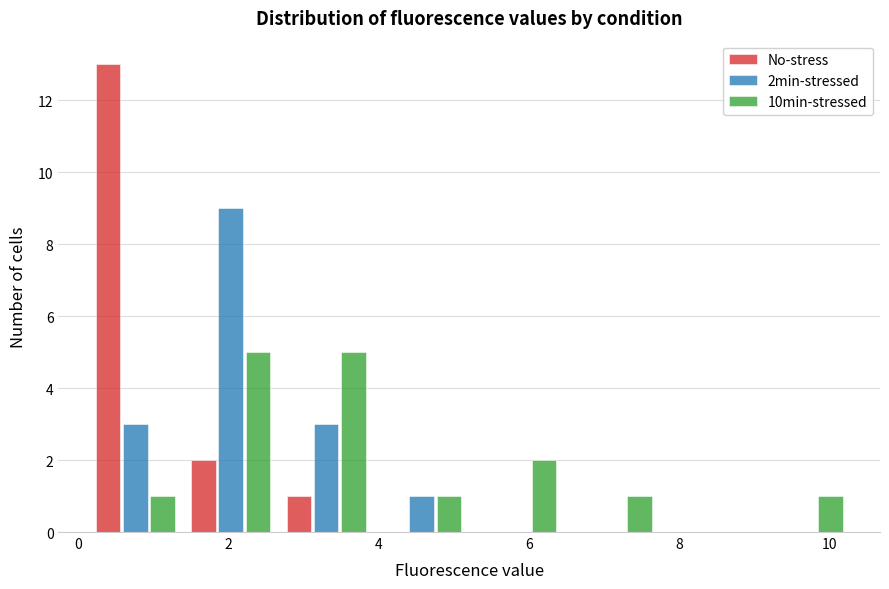

Reading left to right, list every range on the x-axis with the height of the bar of each series over it. Neither the bar edges nor the heights are printed on the chart, so give them approximately, as read against the axes.

0.2 to 1.4: No-stress=13	2min-stressed=3	10min-stressed=1
1.4 to 2.6: No-stress=2	2min-stressed=9	10min-stressed=5
2.6 to 4.0: No-stress=1	2min-stressed=3	10min-stressed=5
4.0 to 5.2: No-stress=0	2min-stressed=1	10min-stressed=1
5.2 to 6.4: No-stress=0	2min-stressed=0	10min-stressed=2
6.4 to 7.8: No-stress=0	2min-stressed=0	10min-stressed=1
7.8 to 9.0: No-stress=0	2min-stressed=0	10min-stressed=0
9.0 to 10.2: No-stress=0	2min-stressed=0	10min-stressed=1